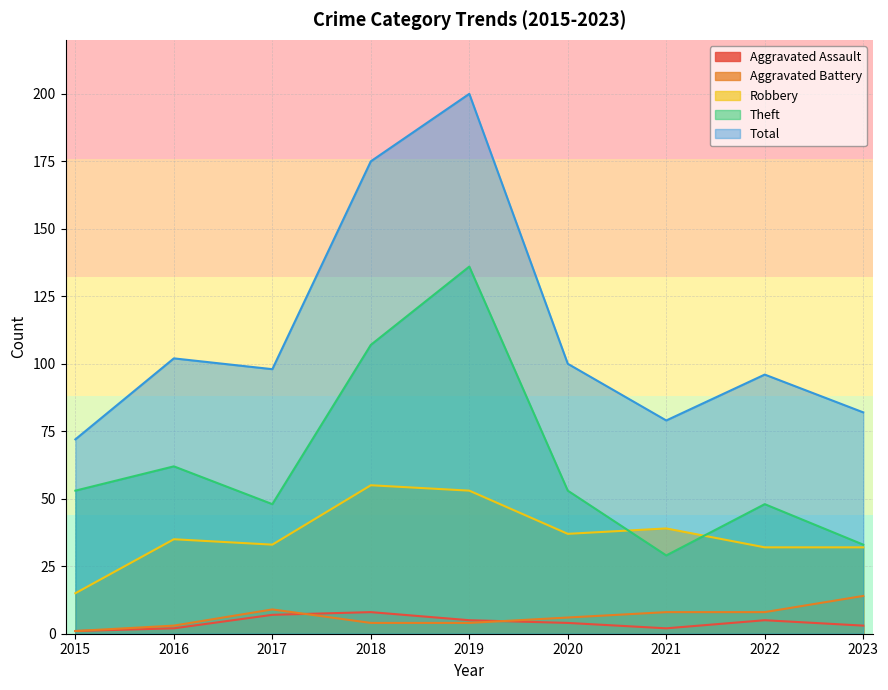

True or false: Aggravated Assault has a value of 5 at 2017.

False